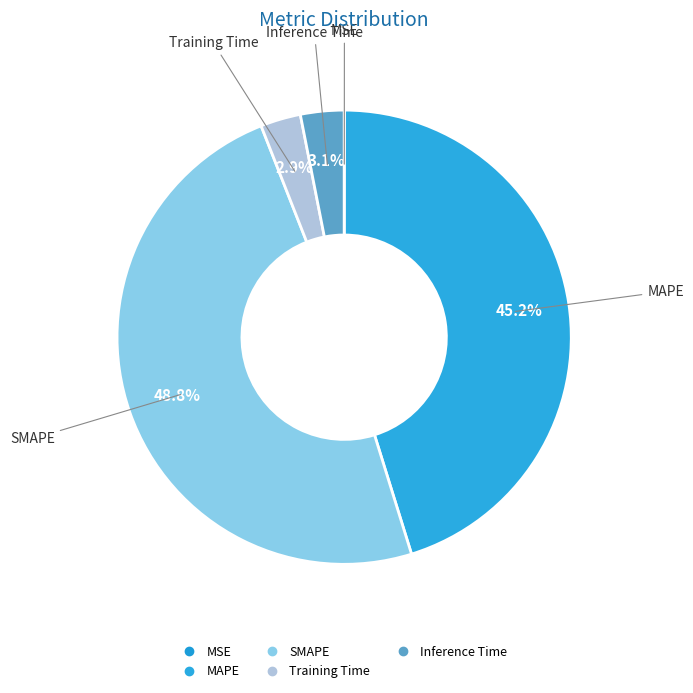

How many slices are in this pie chart?

5